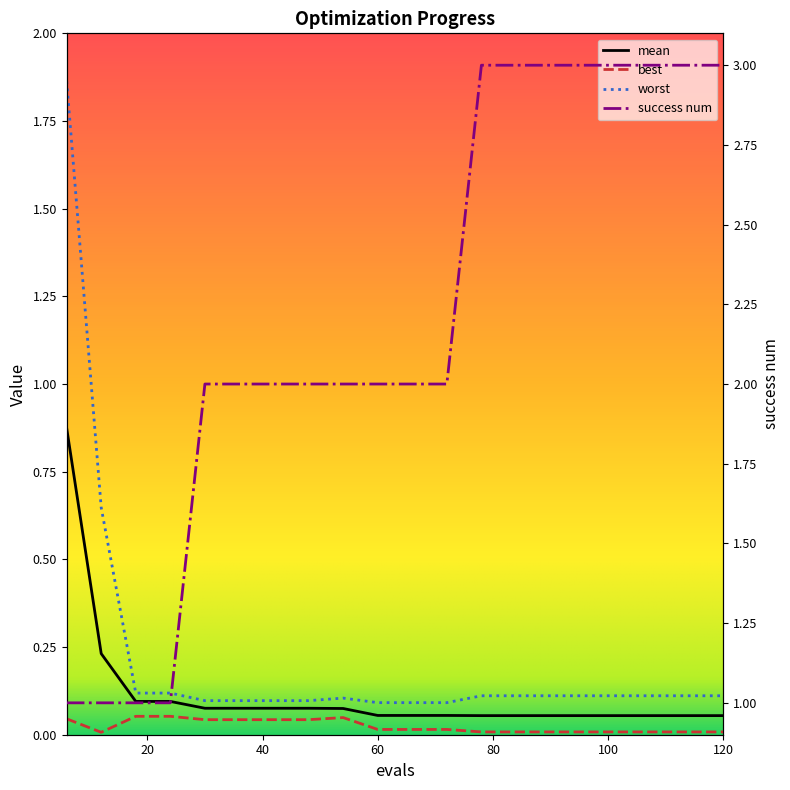

True or false: worst and mean intersect in this chart.

False